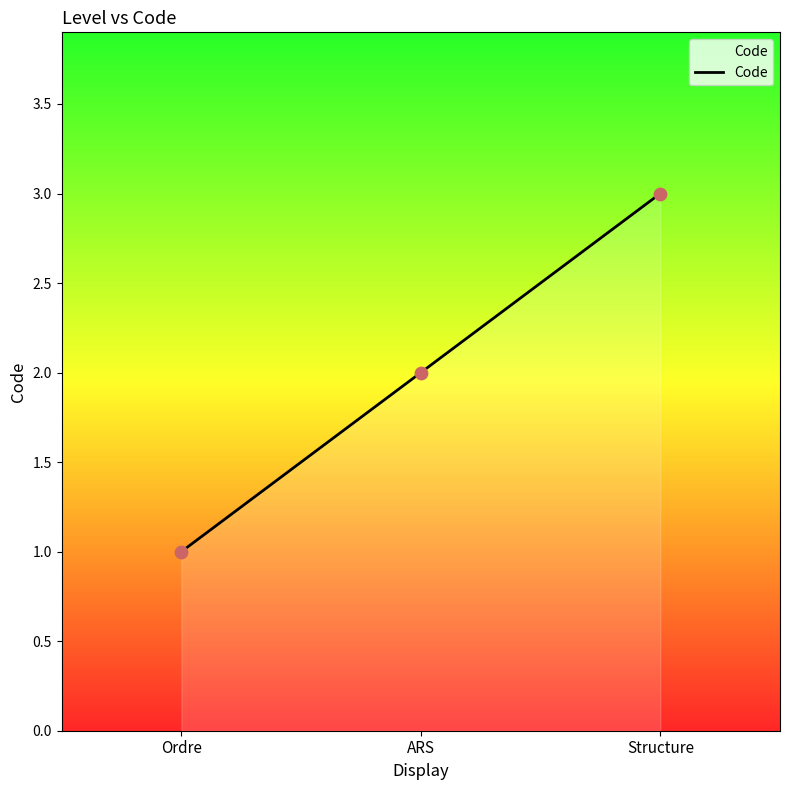

Between Ordre and Structure, which is larger?

Structure